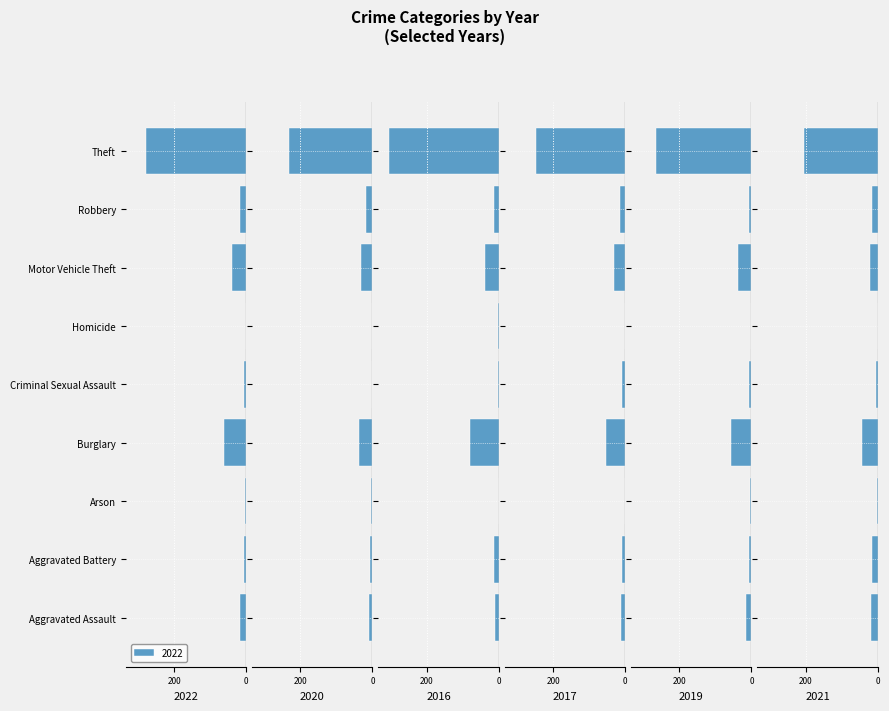

What is the lowest value of the 2016 series?

-304